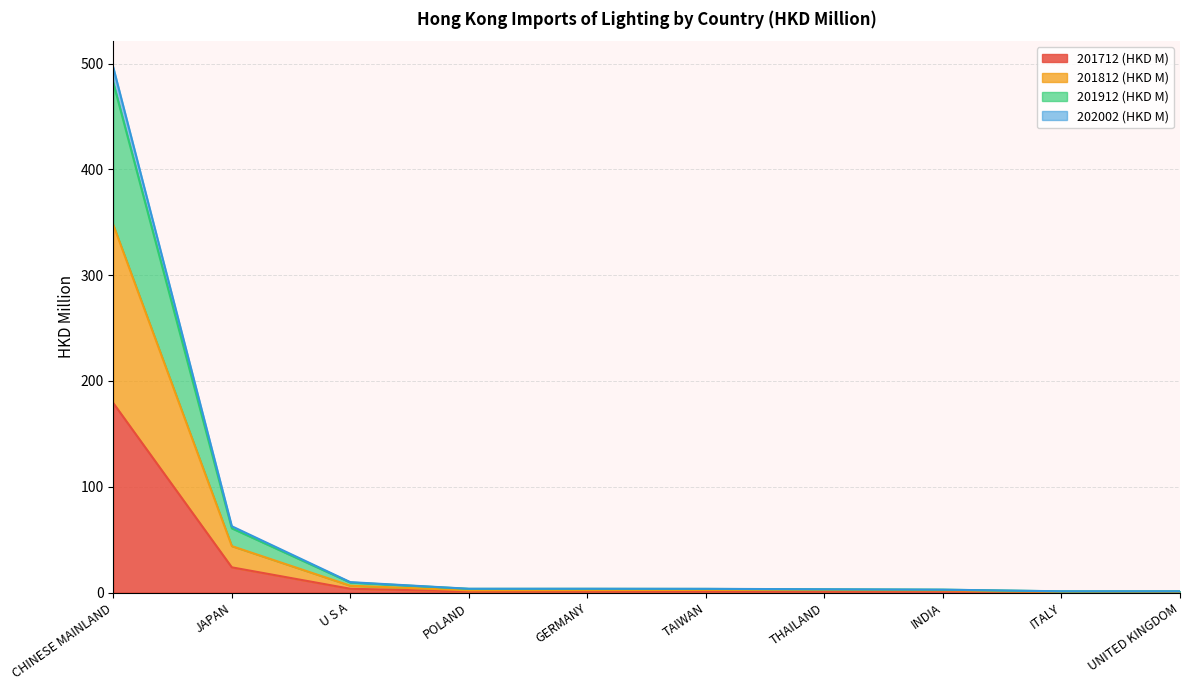

At which category is the sum across all series the highest?

CHINESE MAINLAND